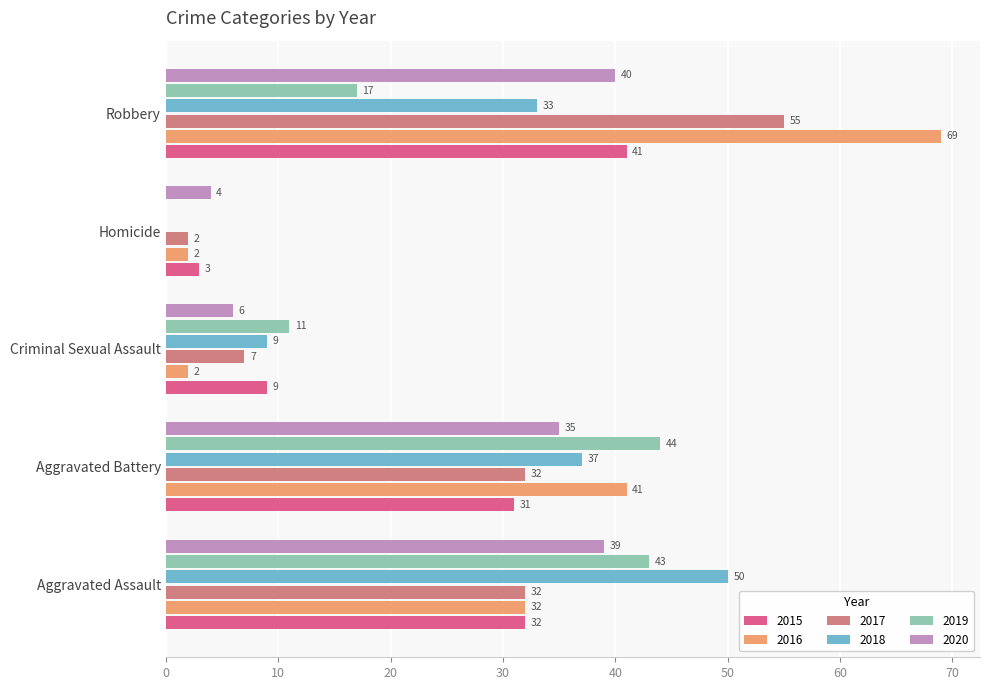

True or false: 2018 has a value of 50 at Aggravated Assault.

True